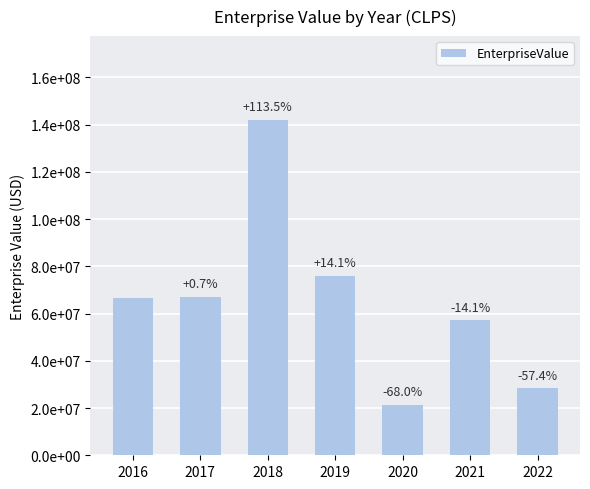

Between 2018 and 2017, which is larger?

2018